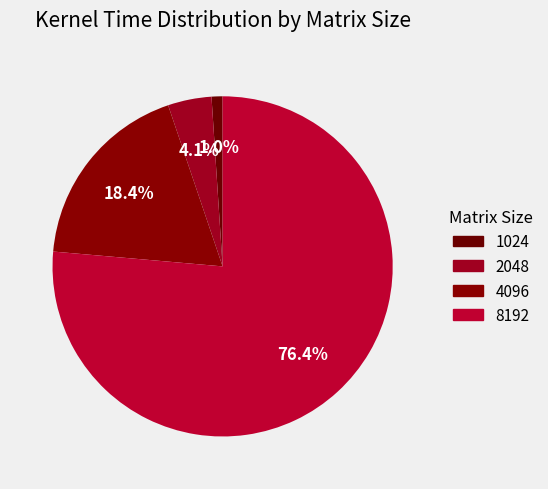

Which has a higher value, 1024 or 2048?

2048